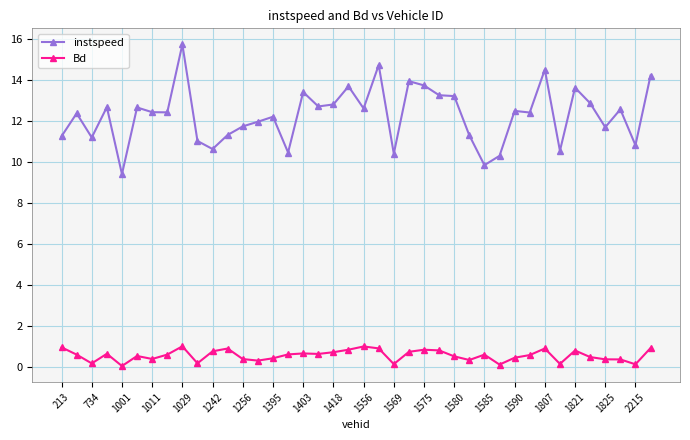

True or false: instspeed and Bd intersect in this chart.

False